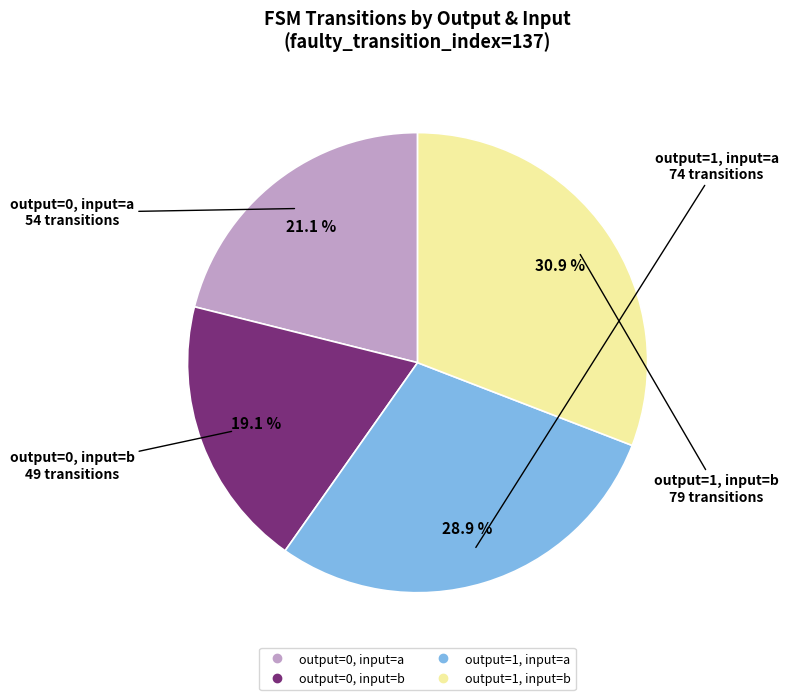

True or false: output=1, input=a accounts for 42% of the total.

False